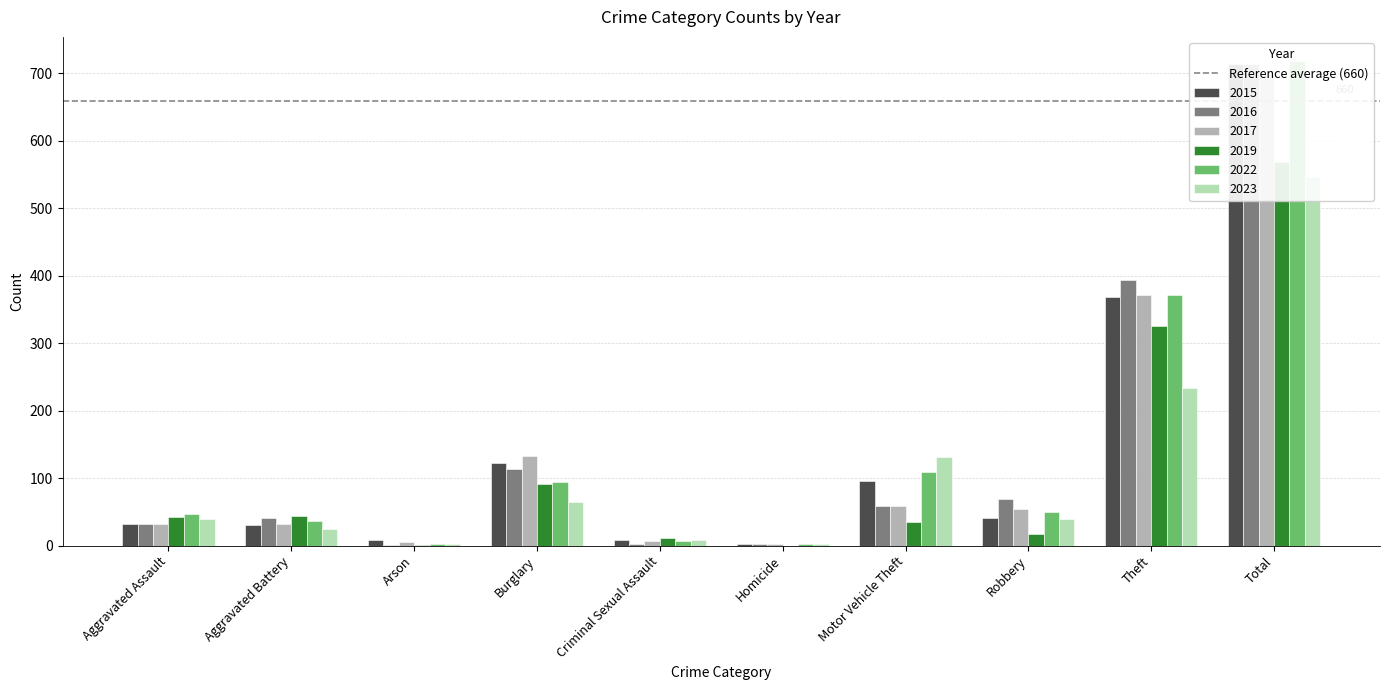

The value of 2023 at Criminal Sexual Assault is 8. True or false?

True